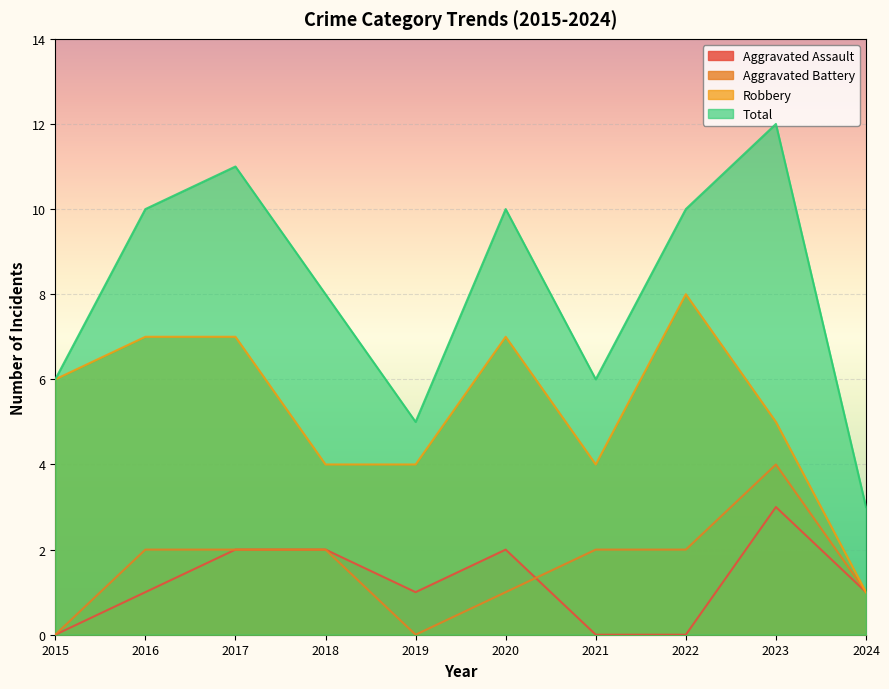

How many interior local valleys does the Total series have?

2